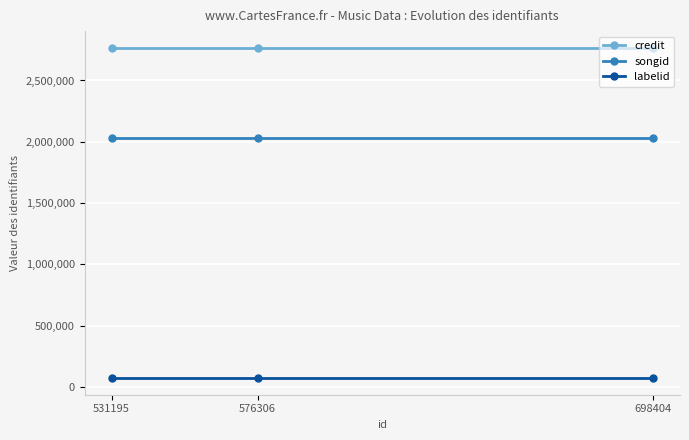

Reading right to left, what are all the values shown in this chart?

credit: 698404=2767933	576306=2767933	531195=2767933
songid: 698404=2034161	576306=2034161	531195=2034161
labelid: 698404=70353	576306=70353	531195=70353